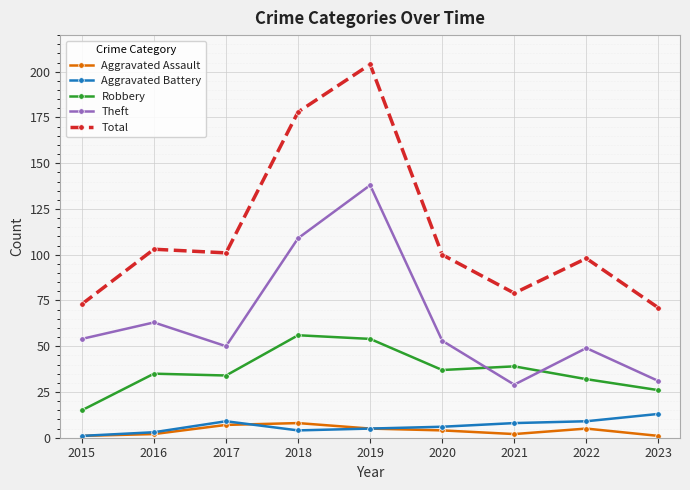

Which series has the largest total across all categories?

Total